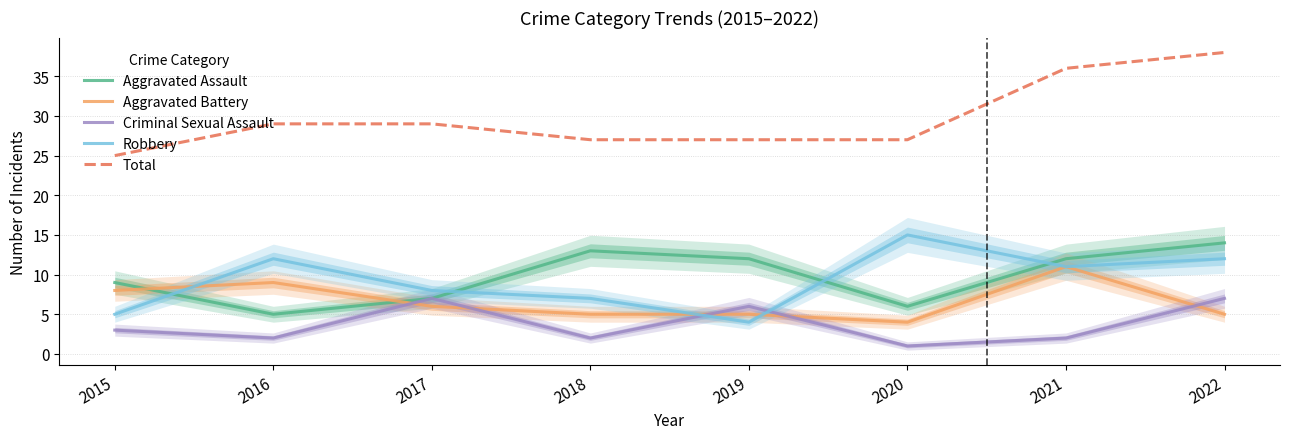

What is the difference between the second highest and second lowest values in the Total series?

9